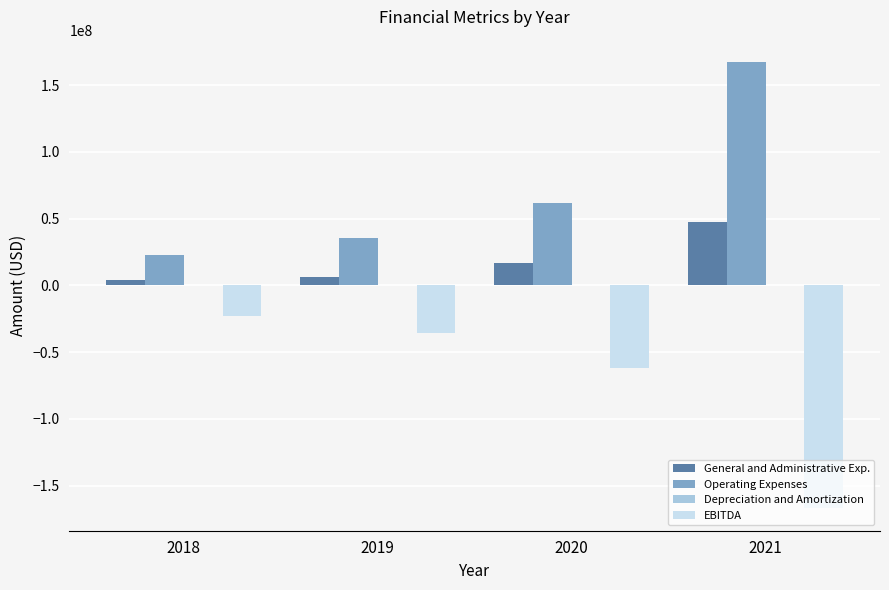

Which series has the largest total across all categories?

Operating Expenses